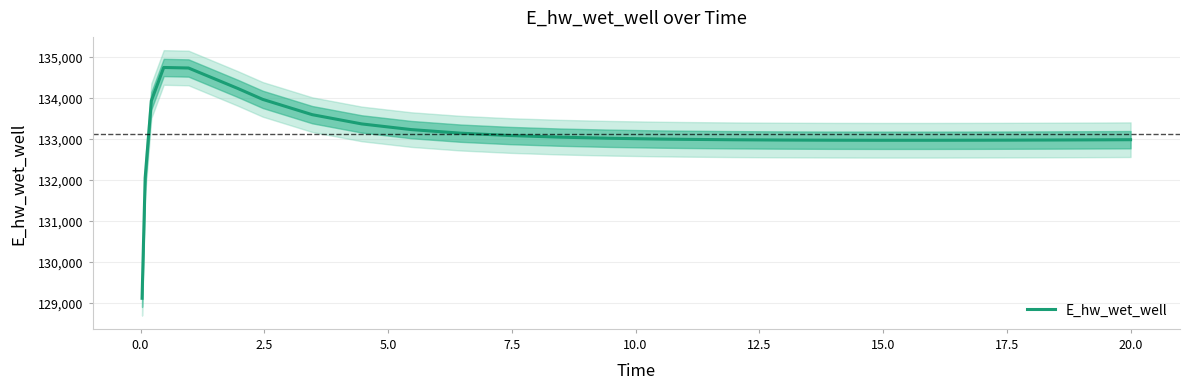

Reading right to left, extract all data points from this chart.

132975.5	132972.7	132968.2	132964.6	132963.3	132961.6	132961.4	132963.1	132967.1	132974.0	132984.6	132991.6	133010.6	133037.7	133076.9	133134.5	133221.9	133360.0	133585.5	133958.2	134222.8	134723.1	134736.0	133924.3	132045.8	129110.5